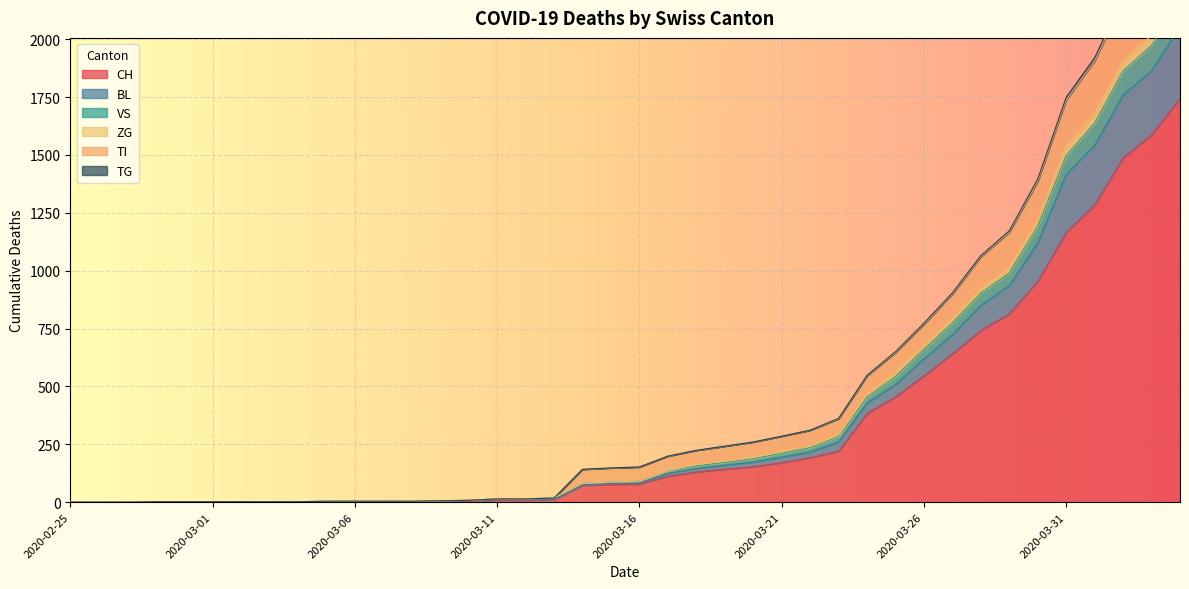

Which label corresponds to the largest value in the chart?

2020-04-04